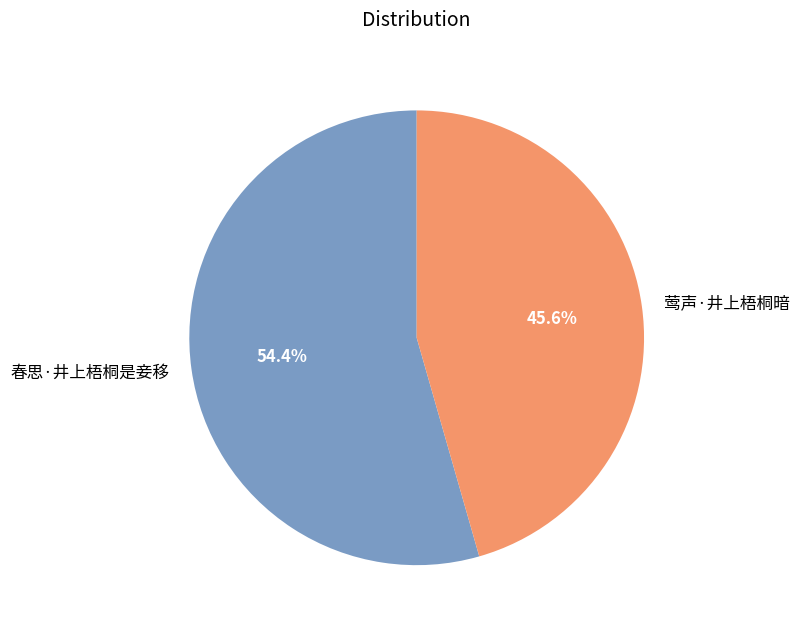

Rank the categories by value from highest to lowest.

春思·井上梧桐是妾移, 莺声·井上梧桐暗